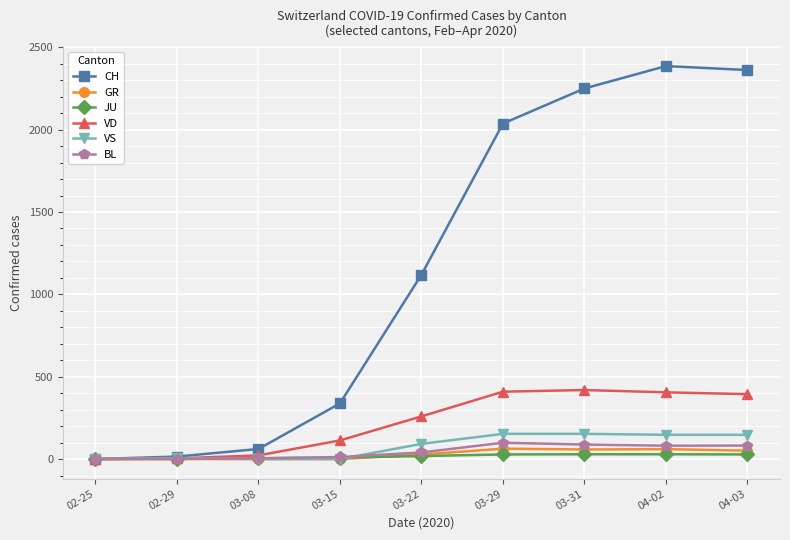

True or false: JU has a value of 9 at 03-15.

True